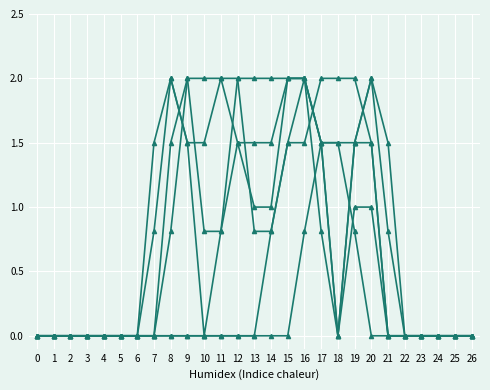

Which label corresponds to the largest value in the chart?

17